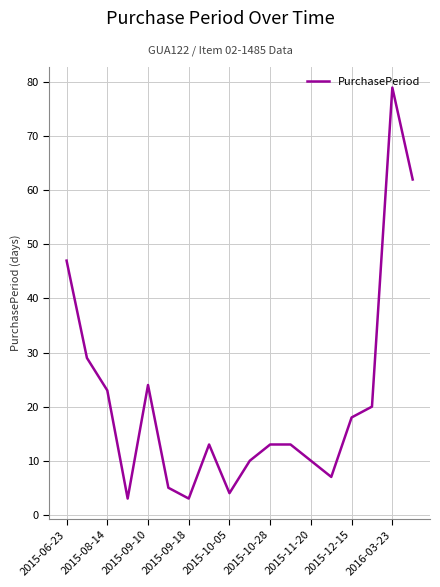

What is the difference between the maximum and minimum values?

76